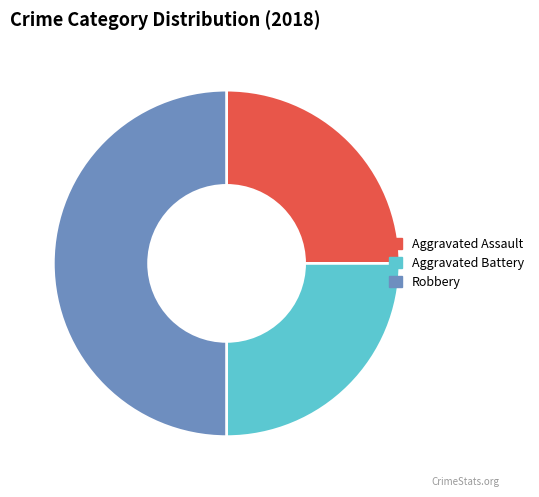

Does Aggravated Assault account for over 50% of the chart?

No